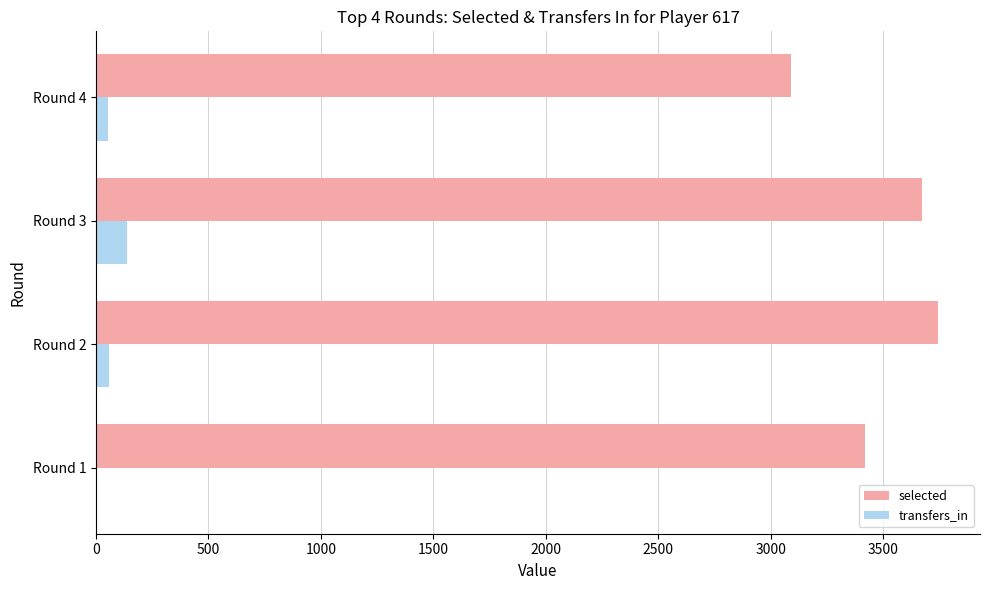

How many values in transfers_in are above zero?

3